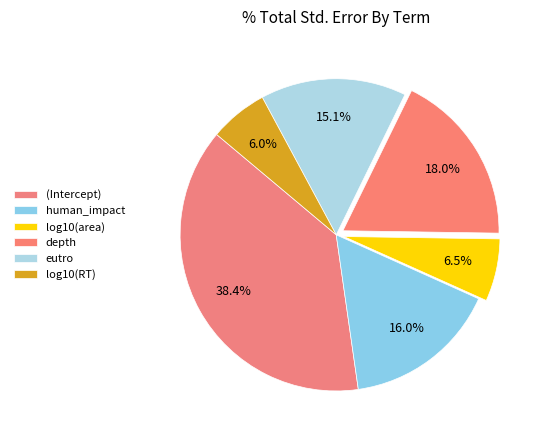

Which has a higher value, (Intercept) or human_impact?

(Intercept)